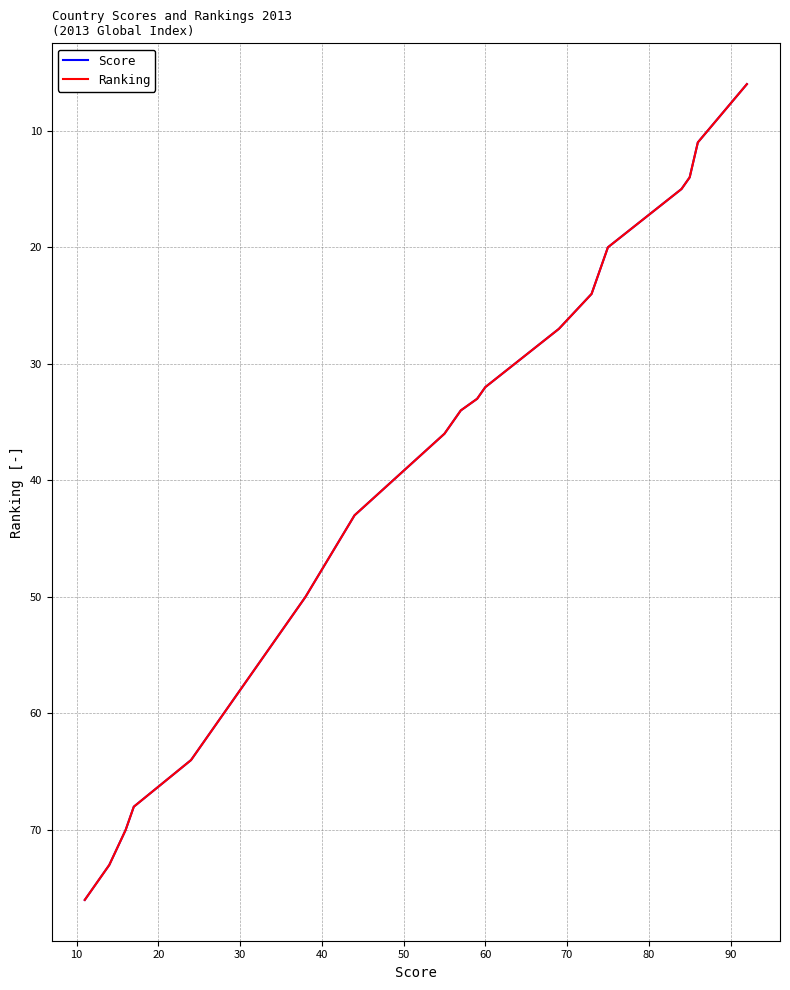

What is the maximum value for Score?

76